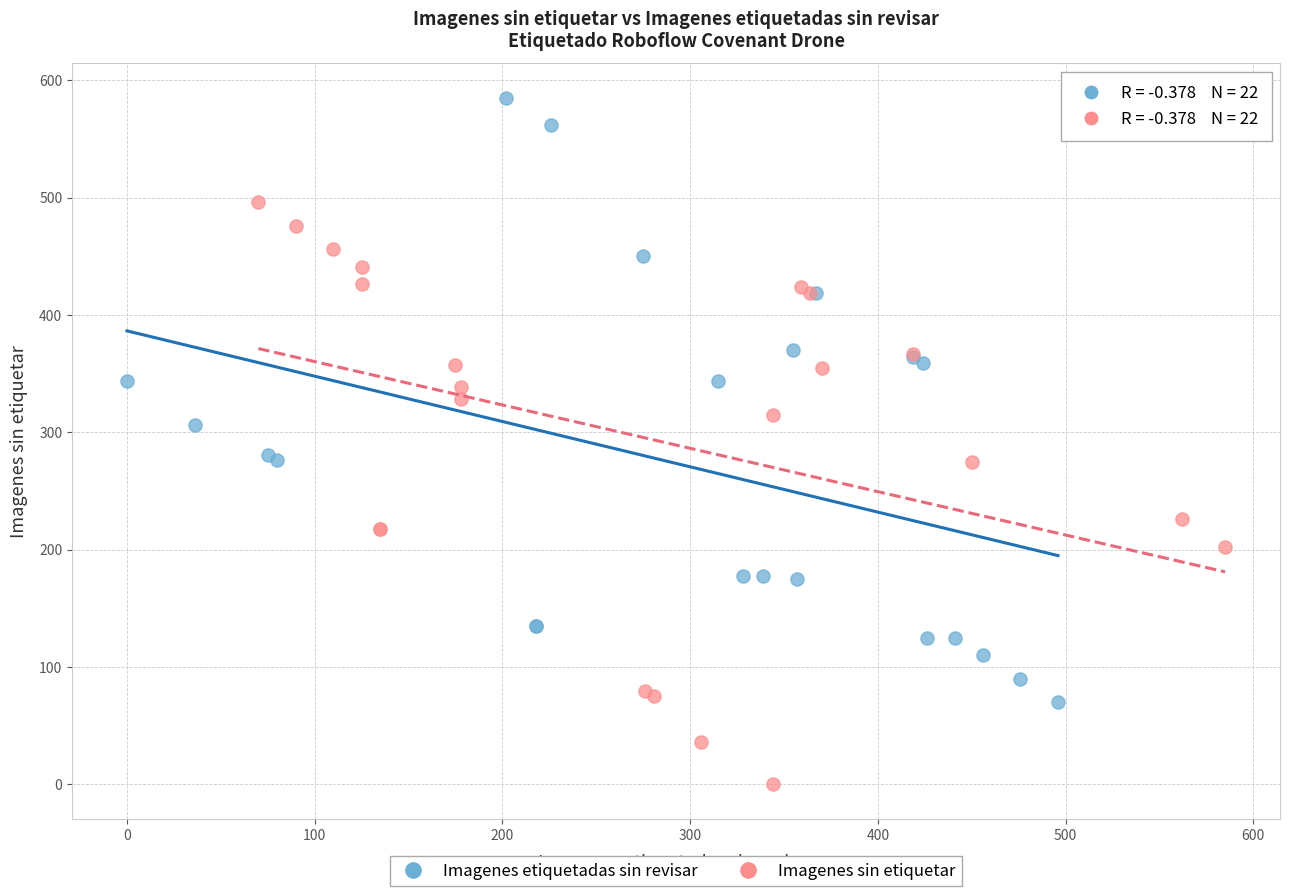

Which series has the widest spread of Y values?

Imagenes etiquetadas sin revisar